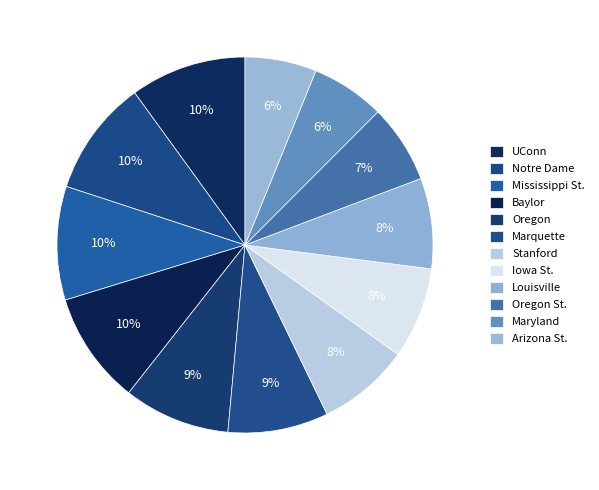

Count the number of slices in the pie.

12